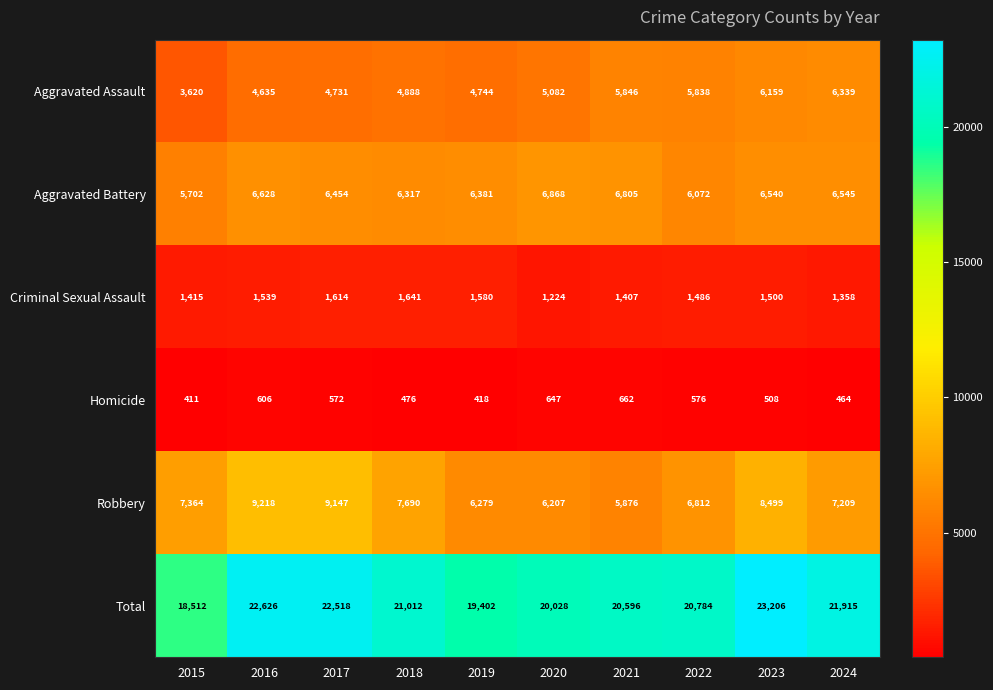

At which category is the sum across all series the highest?

2023